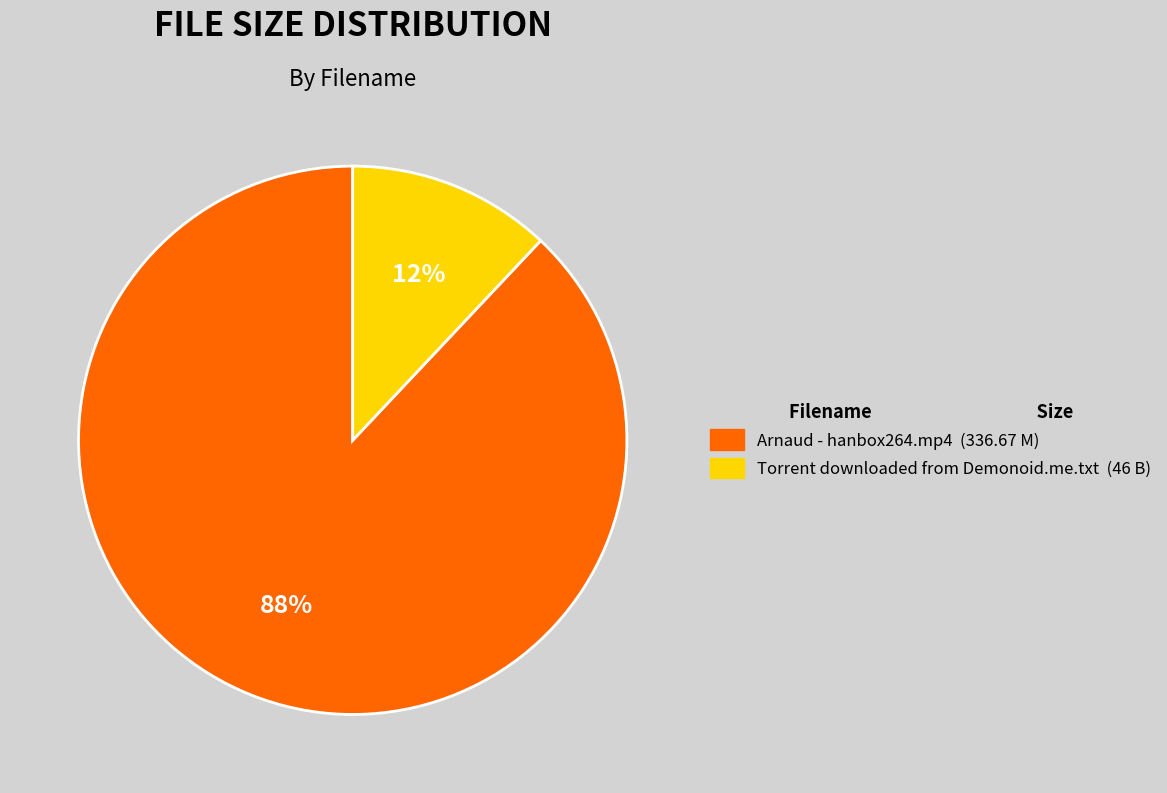

How many segments does this pie chart have?

2